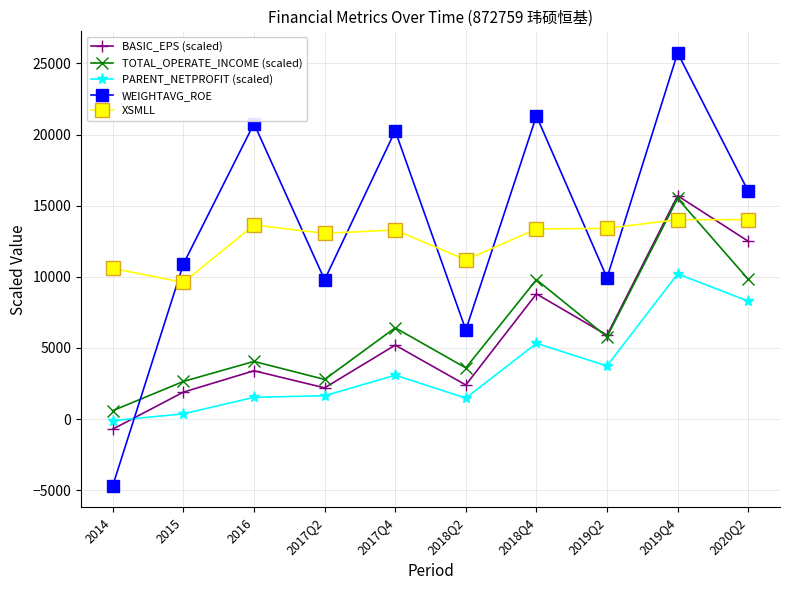

At 2017Q2, list the series in order from smallest to largest.

PARENT_NETPROFIT (scaled), BASIC_EPS (scaled), TOTAL_OPERATE_INCOME (scaled), WEIGHTAVG_ROE, XSMLL